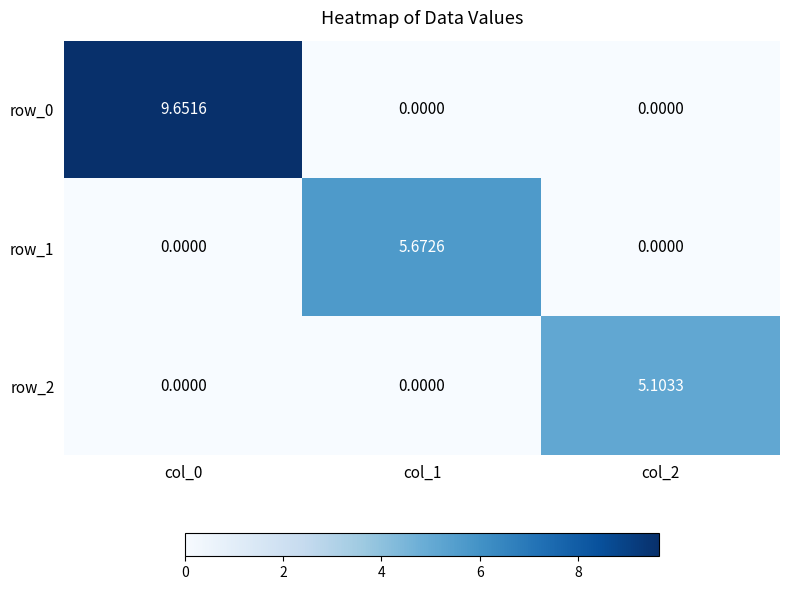

How many values in the row_0 series exceed 0?

1